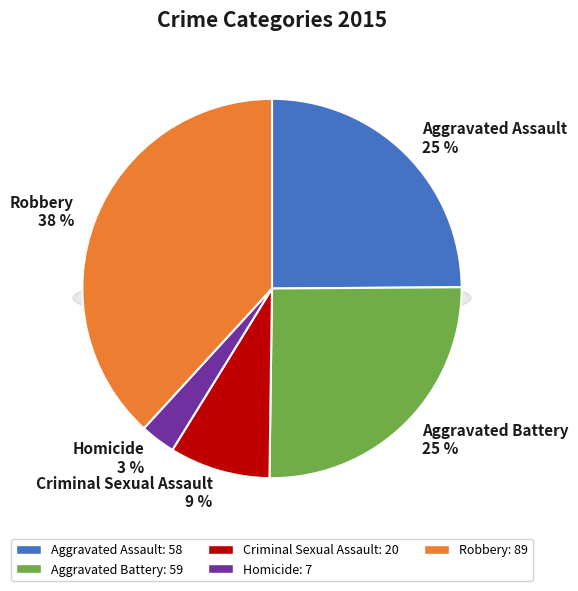

Does any single category account for the majority?

No